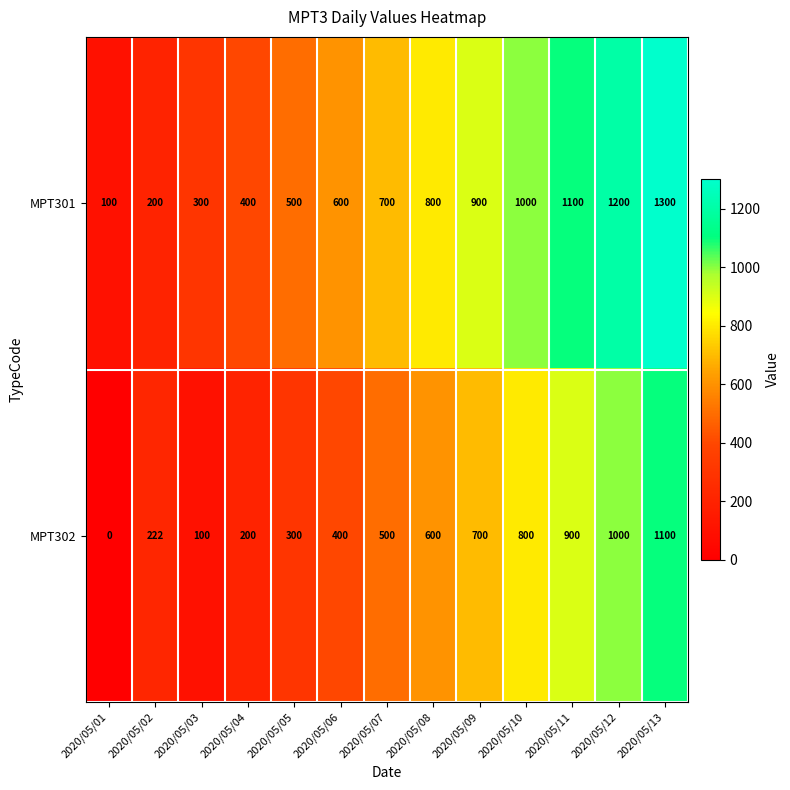

What is the total value across all series at 2020/05/05?

800